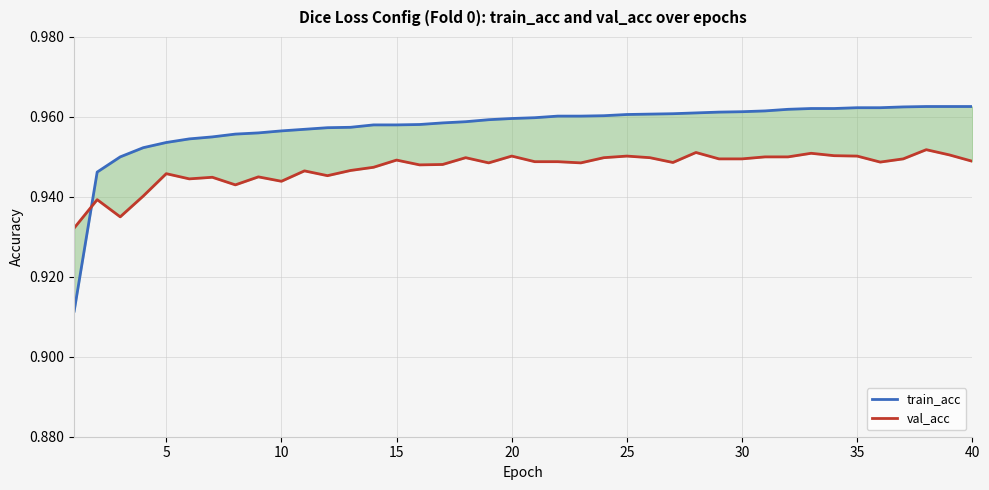

Does the chart have visible grid lines?

Yes